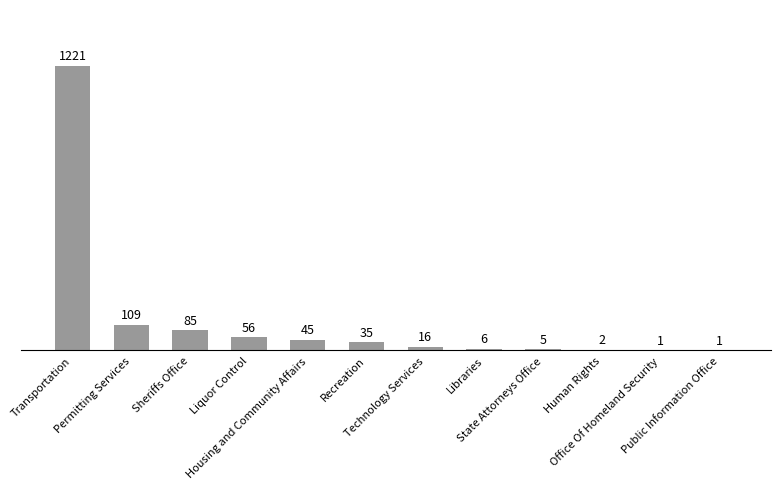

What is the greatest value displayed?

1221